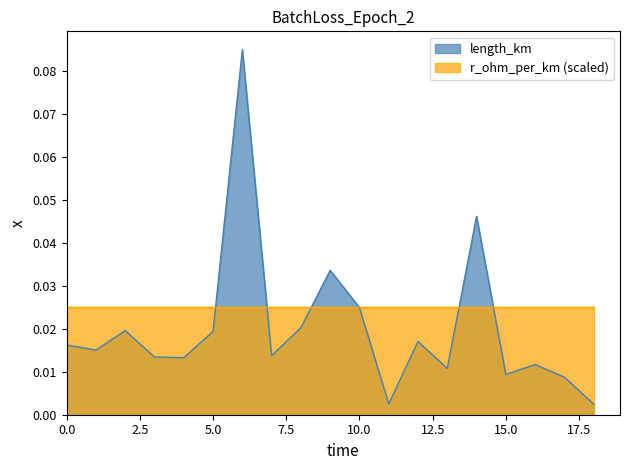

At which category is the sum across all series the highest?

6